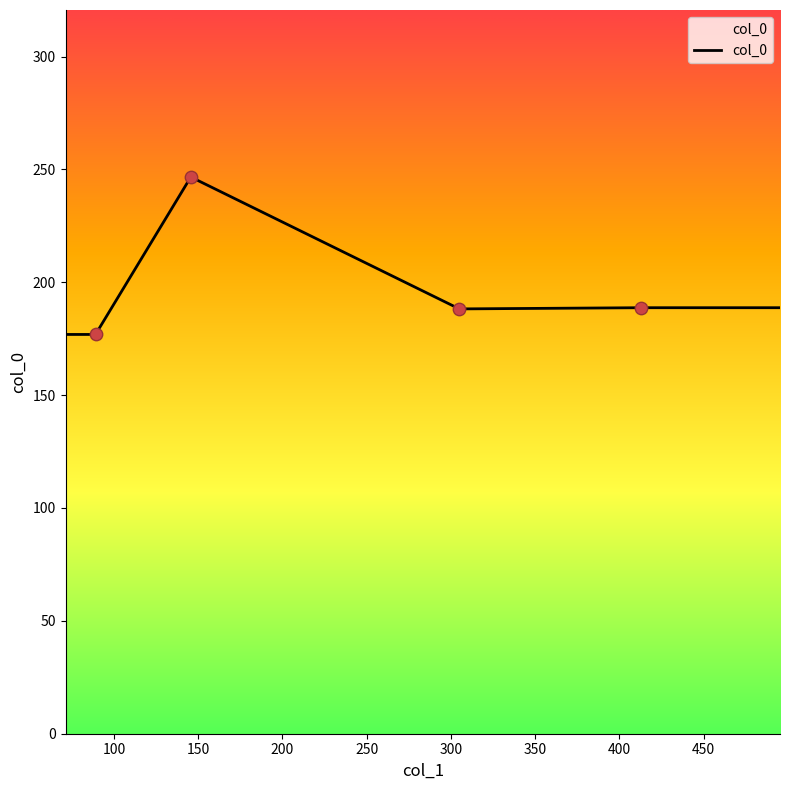

Which has a higher value, 145.60282805502956 or 412.82016846605416?

145.60282805502956